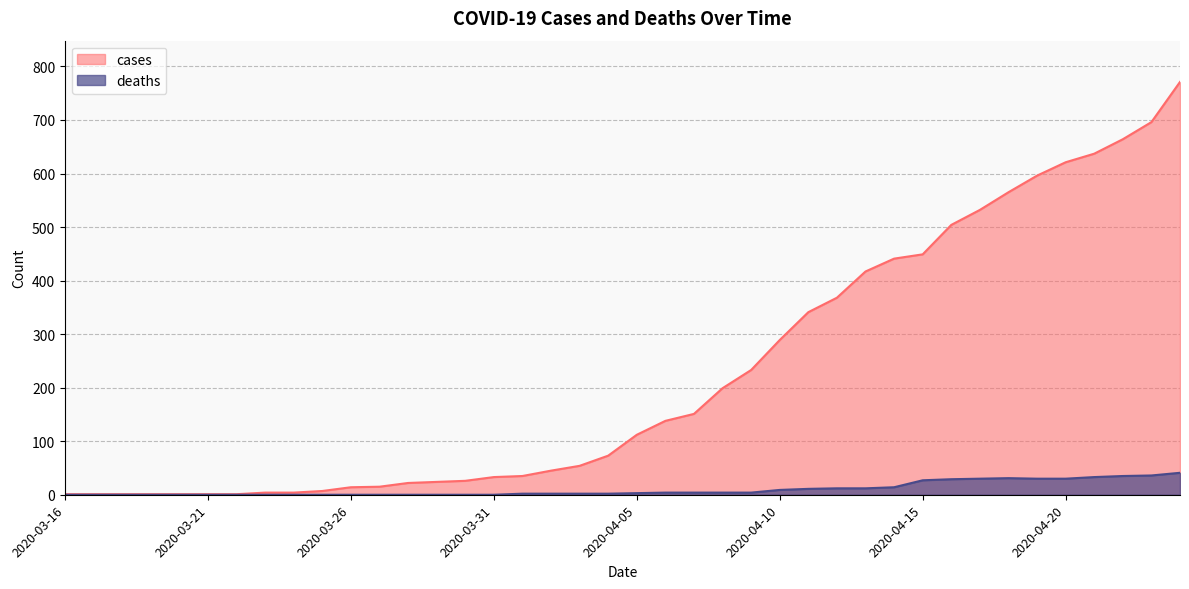

Does the chart have visible grid lines?

Yes